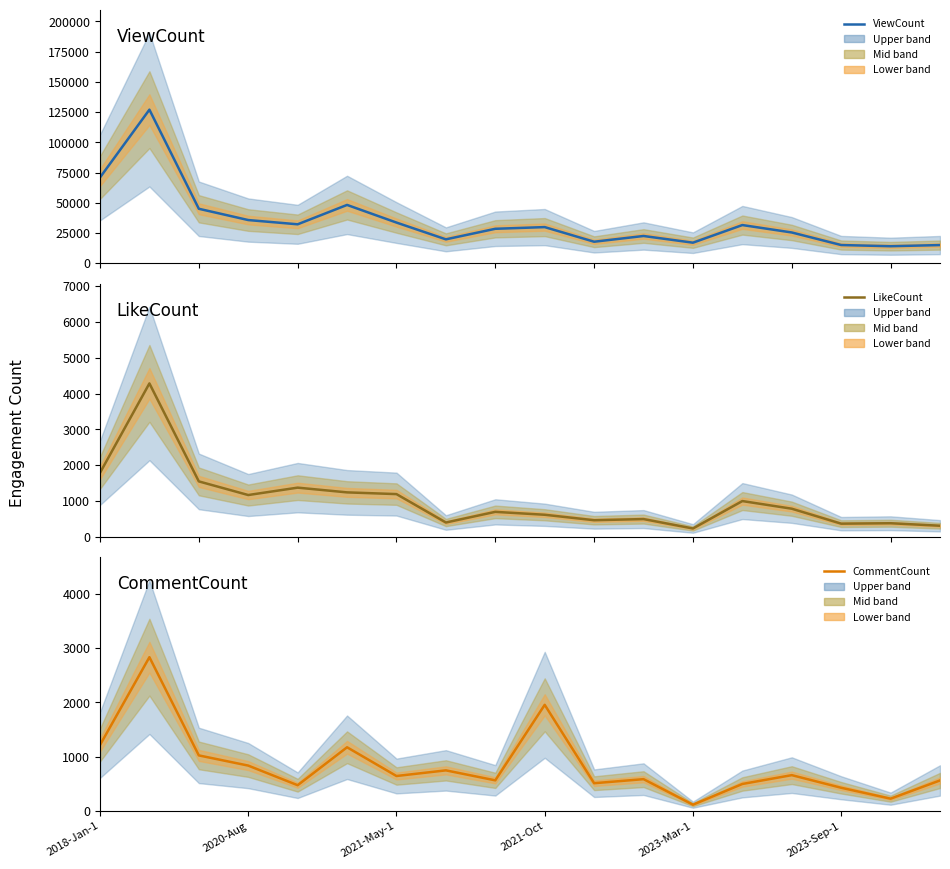

What is the difference between the maximum and minimum values in the LikeCount series?

4043